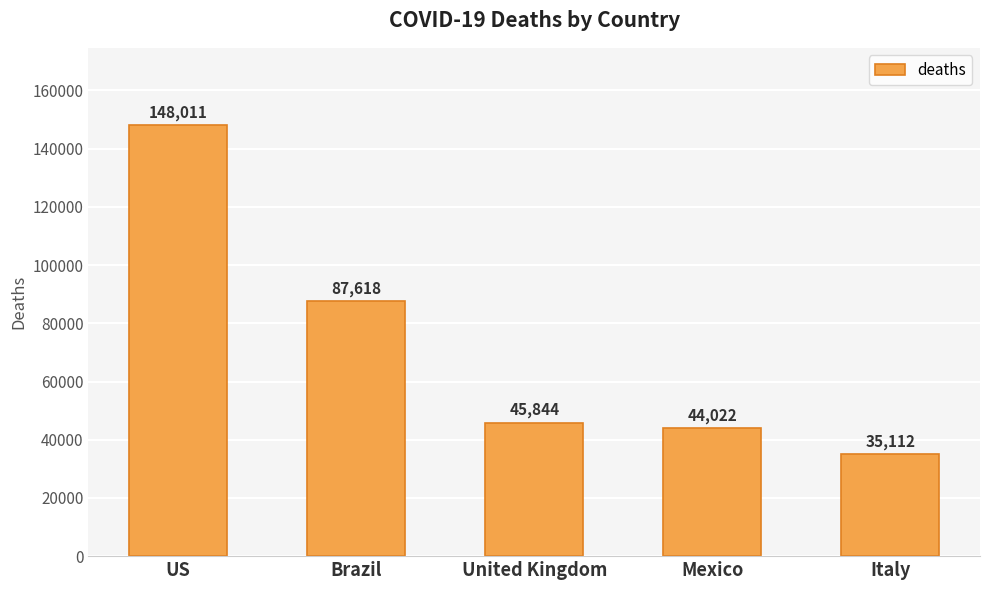

Which category has the highest value across all series?

US